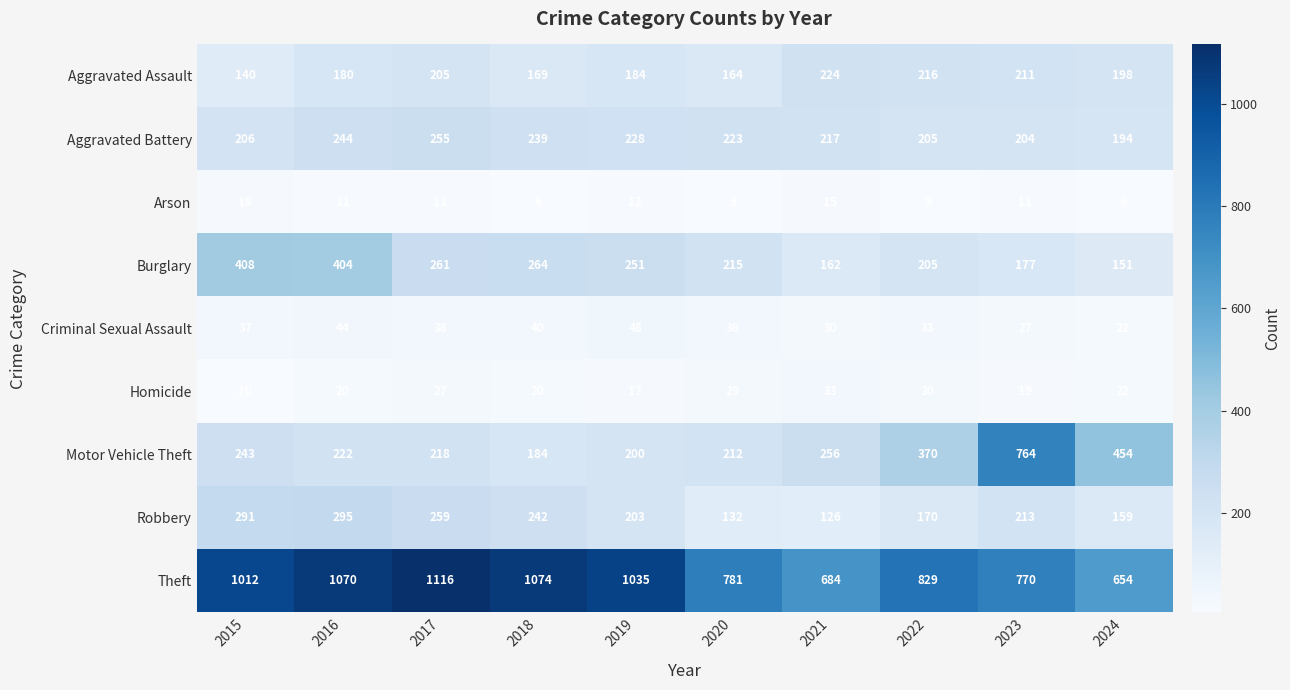

At which category is the sum across all series the highest?

2016